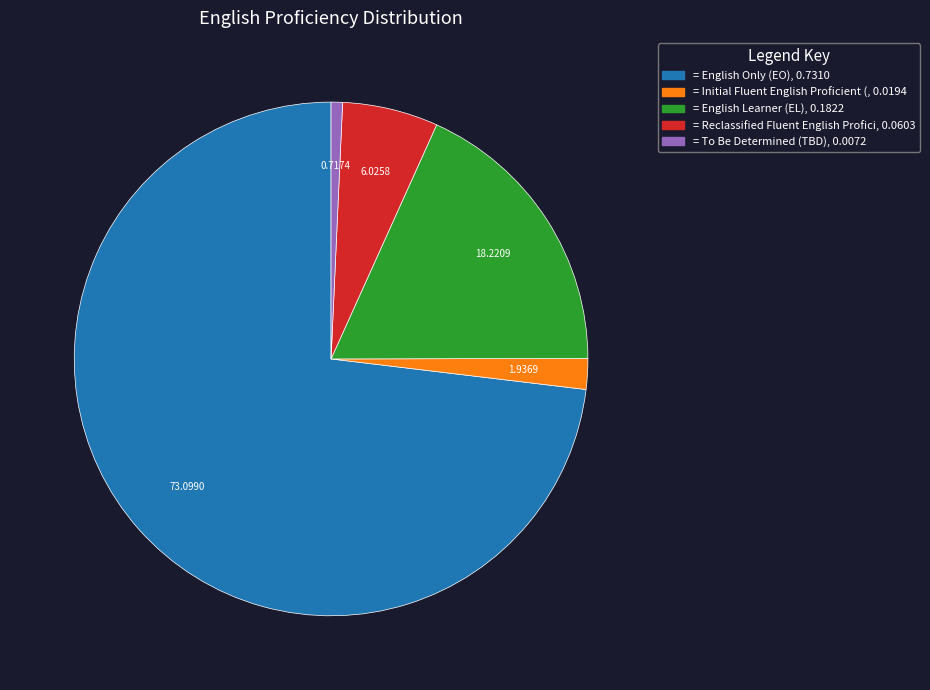

Does any single category account for the majority?

Yes